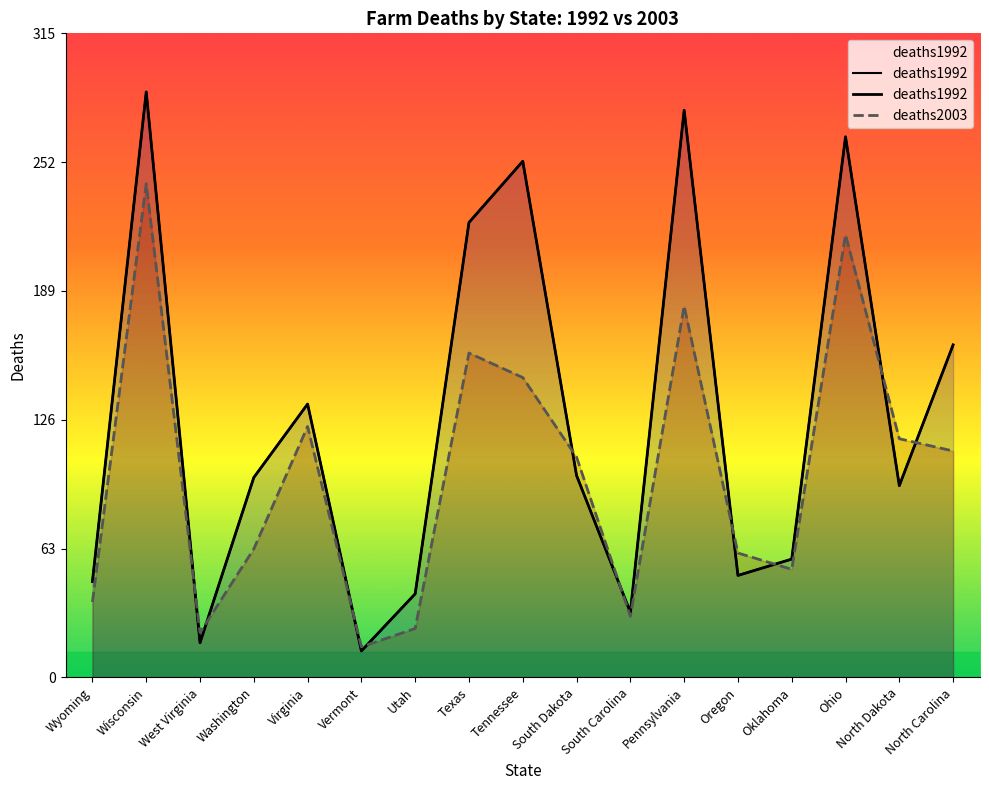

What is the label of the 8th point from the left?

Texas